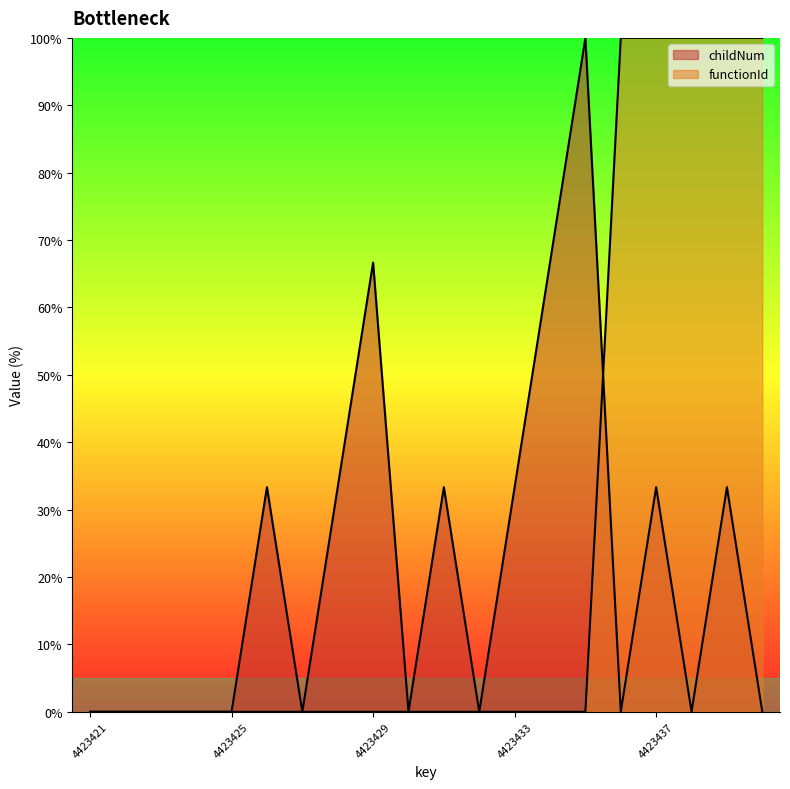

Rank the categories by functionId value from highest to lowest.

4423436, 4423437, 4423438, 4423439, 4423440, 4423421, 4423422, 4423423, 4423424, 4423425, 4423426, 4423427, 4423428, 4423429, 4423430, 4423431, 4423432, 4423433, 4423434, 4423435